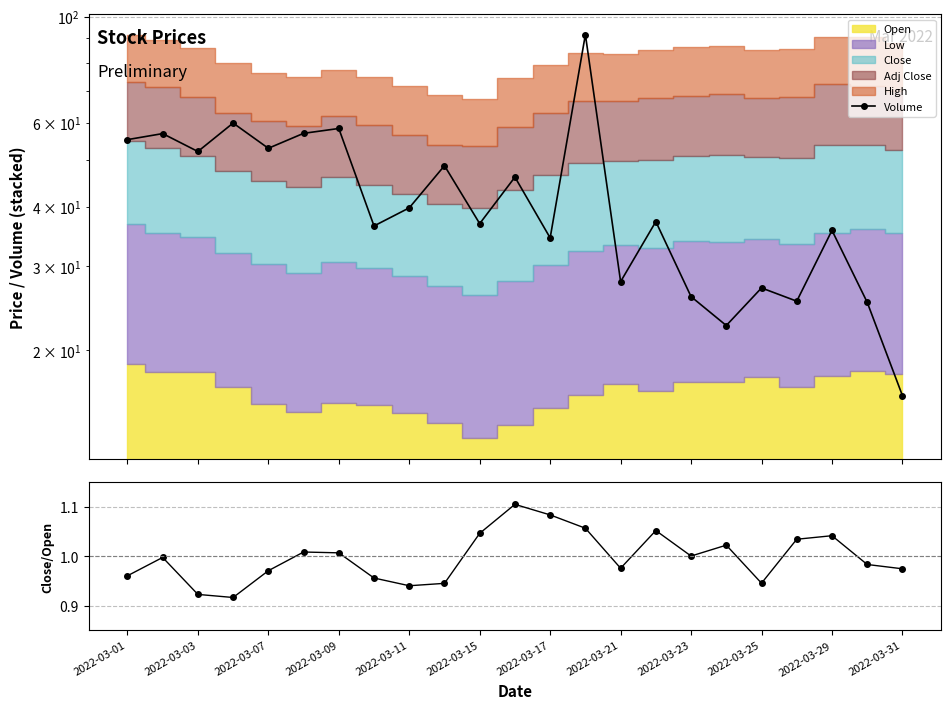

The Volume series shows 71.6 at 2022-03-31. True or false?

False